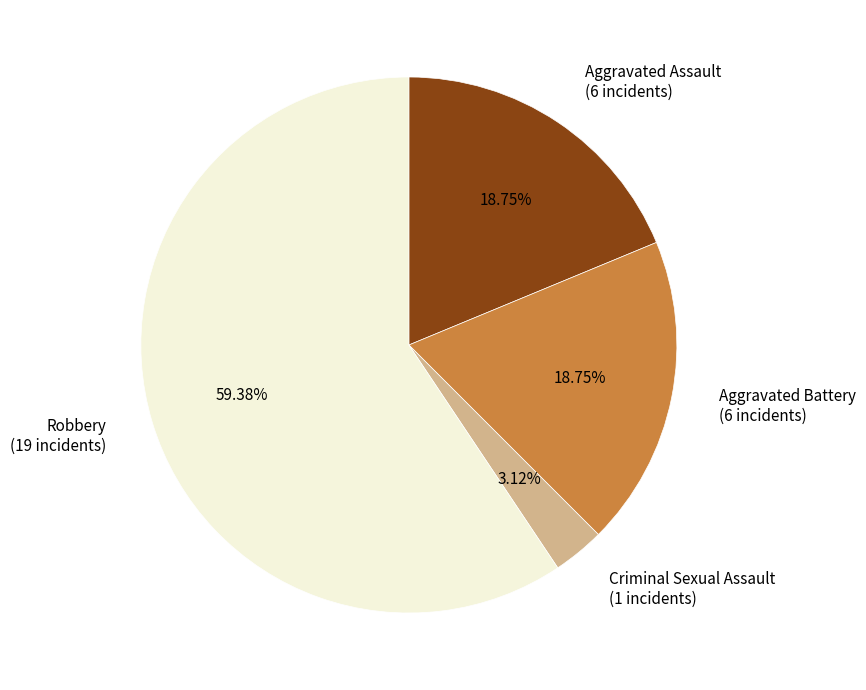

Which category has the biggest portion of the pie?

Robbery